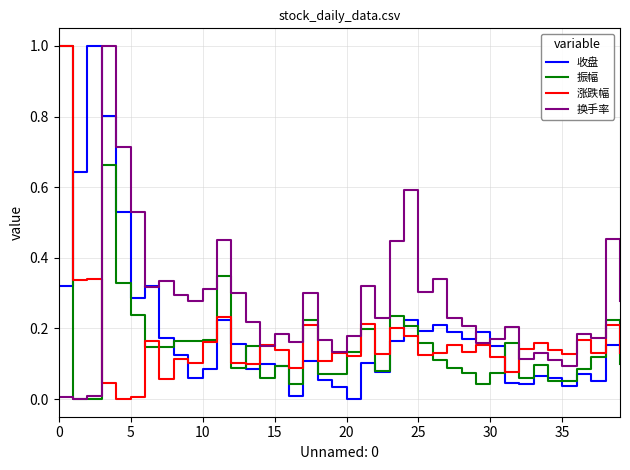

What is the greatest value displayed?

1.0